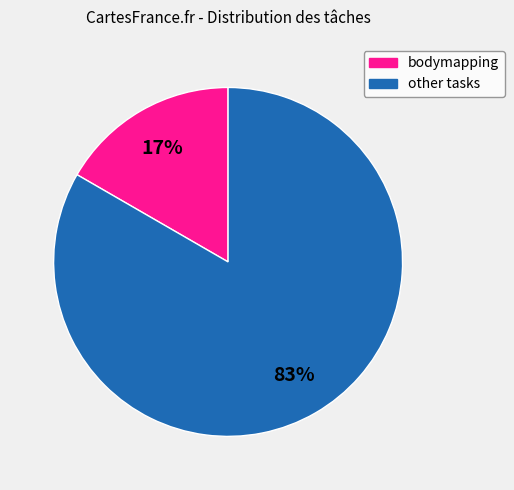

To the nearest percent, what is the average slice percentage?

50%